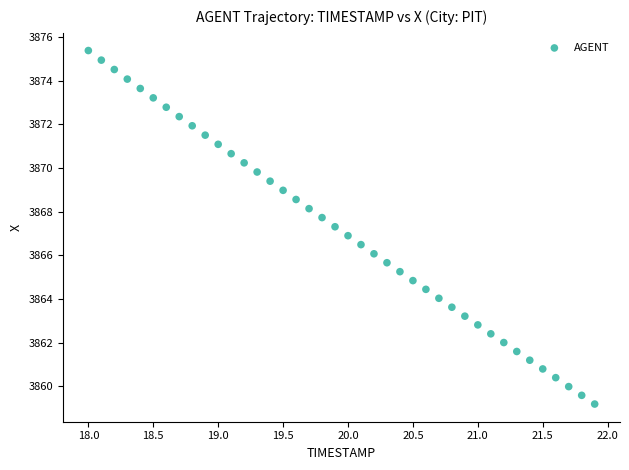

What is the range of Y values (max minus min)?

16.2